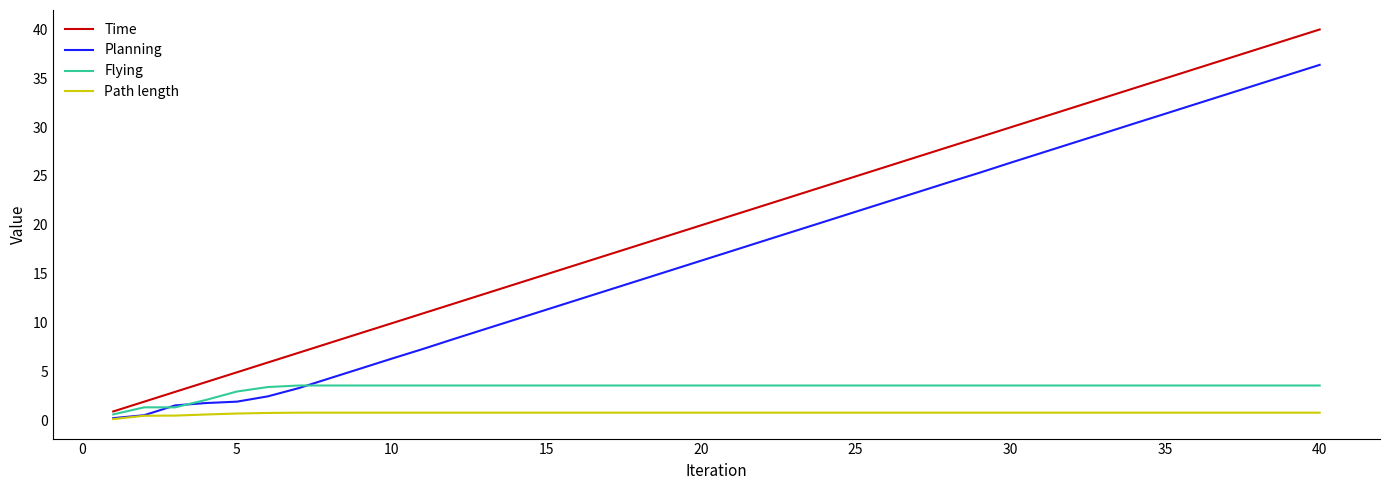

Which series has the largest total across all categories?

Time